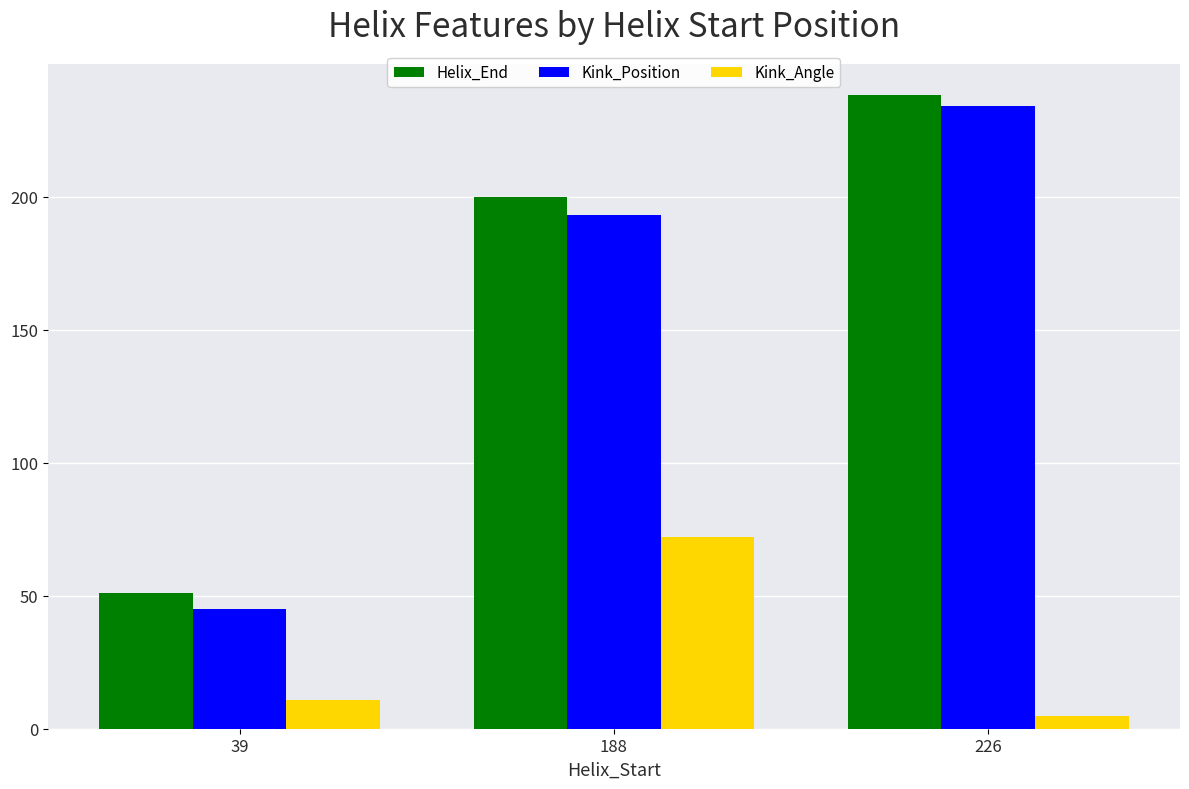

What is the spread (max minus min) of values at 188?

127.8